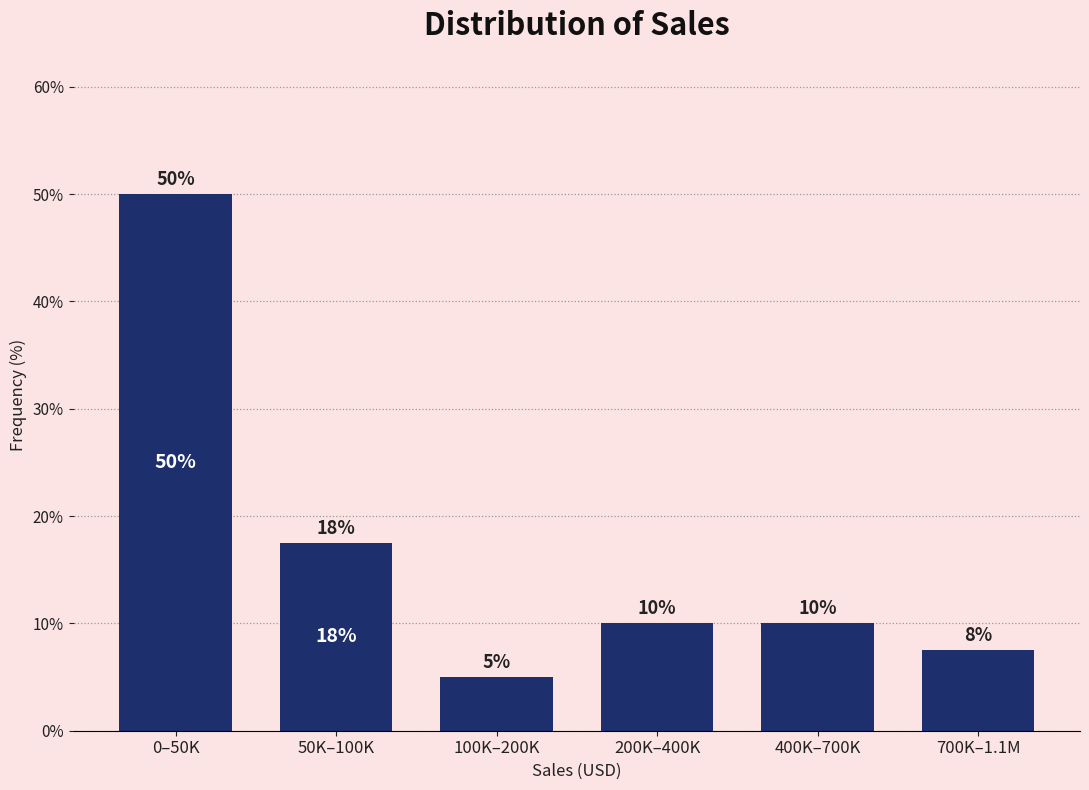

What is the maximum value shown in the chart?

50.0